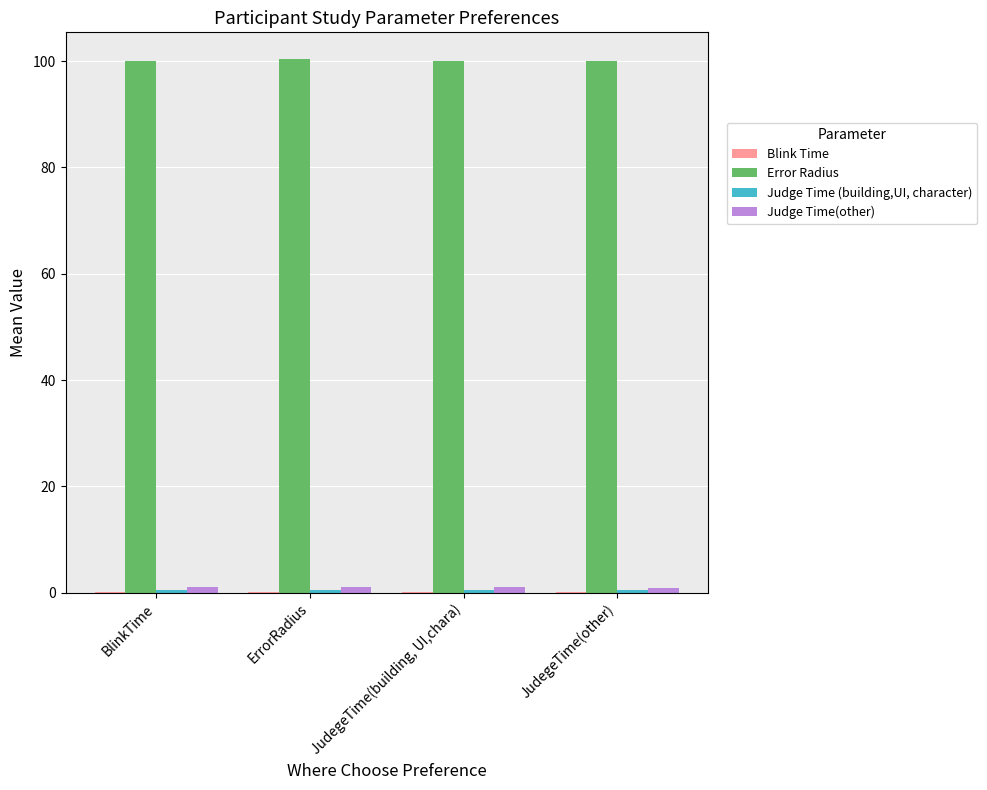

The value of Error Radius at JudegeTime(building, UI,chara) is 100.0. True or false?

True